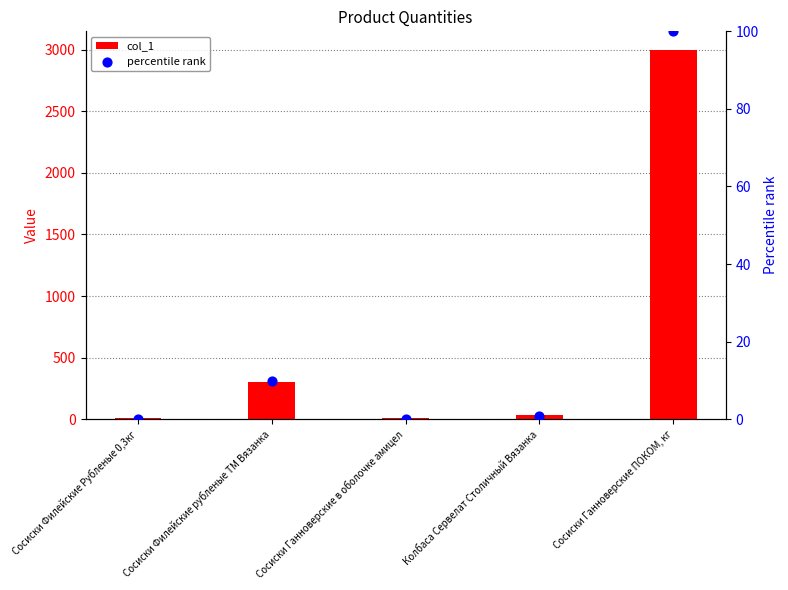

Is the value of percentile rank at Сосиски Ганноверские в оболочке амицел greater than the value of col_1 at Сосиски Ганноверские в оболочке амицел?

No